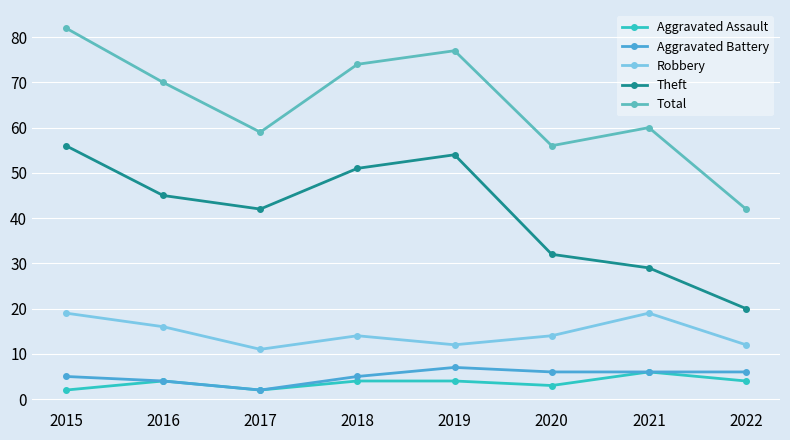

Count the Robbery values in the range 12 to 19.

7